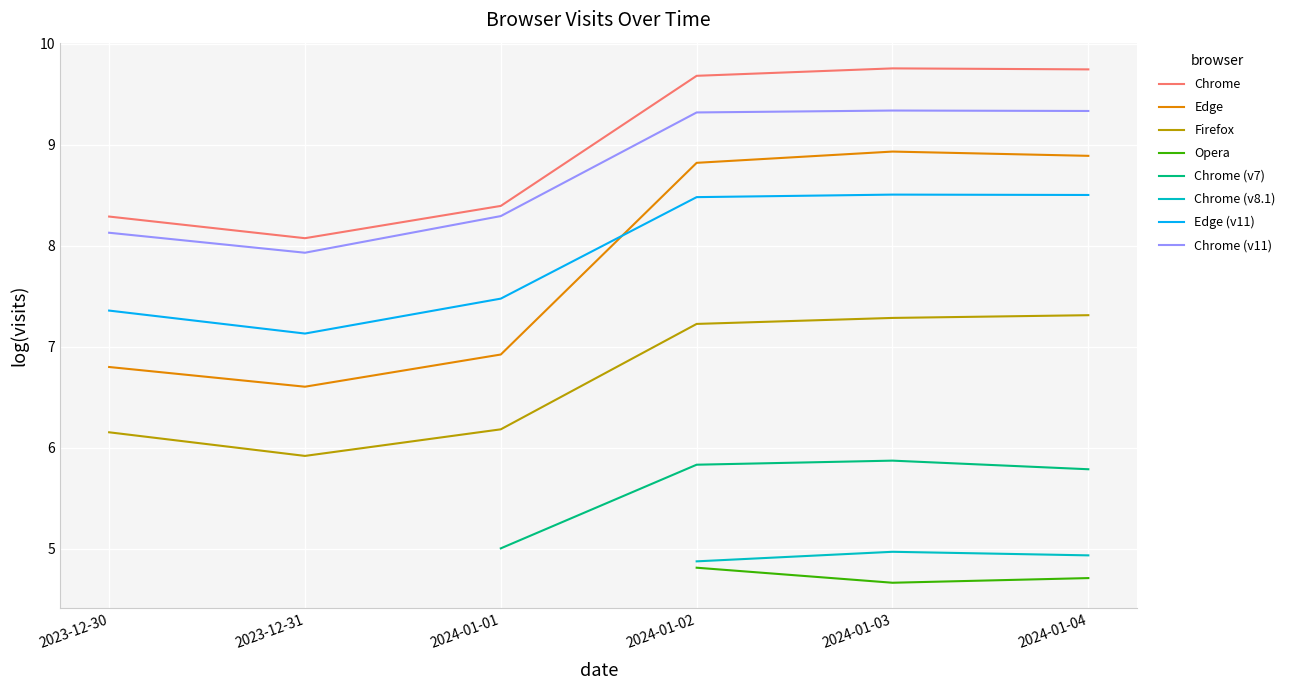

Which series changed the most between 2024-01-01 and 2024-01-03?

Chrome